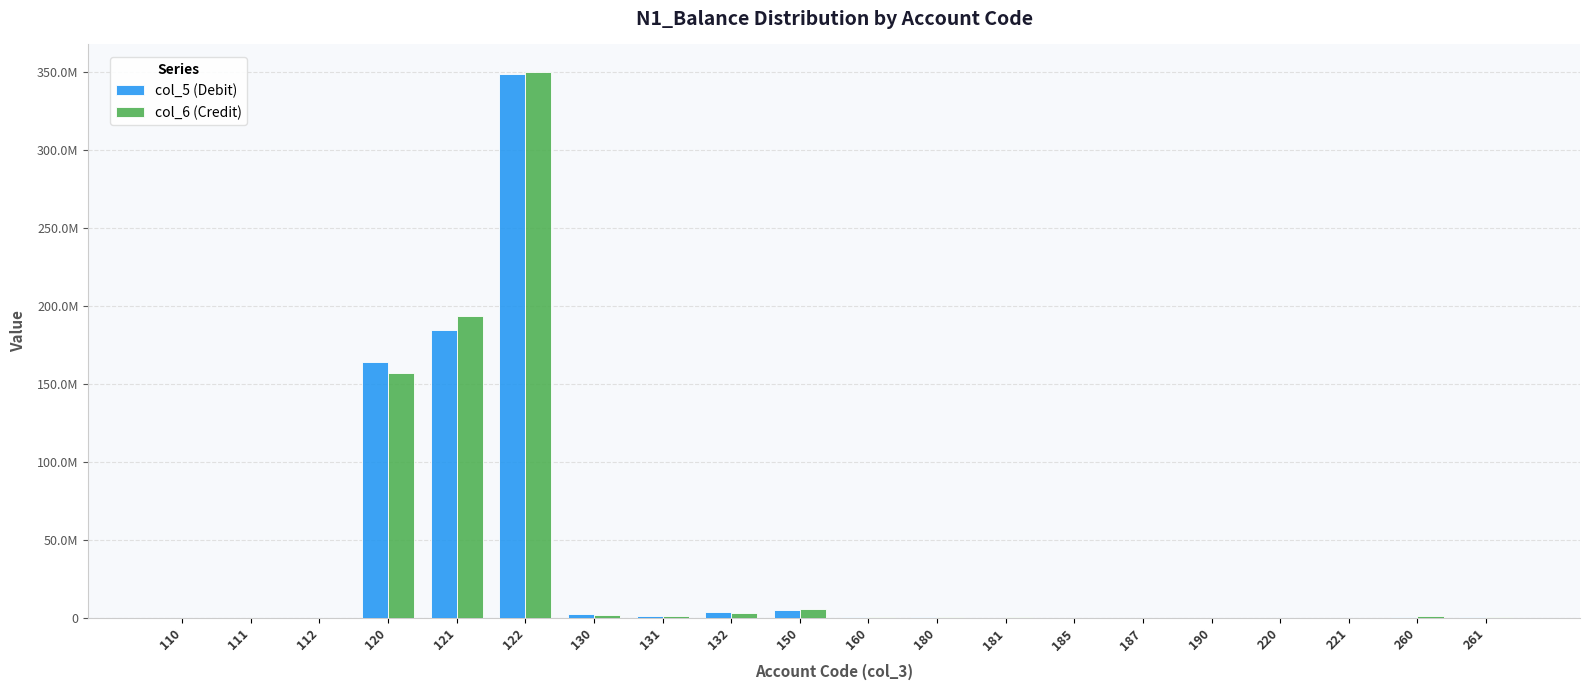

Reading right to left, list all the values displayed in this chart.

col_5 (Debit): 261=443520.7	260=462070.0	221=60.0	220=60.0	190=9520.3	187=124986.8	185=19692.5	181=311195.1	180=455874.3	160=506103.2	150=5078371.3	132=3655095.0	131=1372052.0	130=2283043.0	122=348643177.0	121=184486734.0	120=164156443.0	112=5126.0	111=4088.0	110=1038.0
col_6 (Credit): 261=960822.8	260=975953.3	221=0.0	220=4642.4	190=769.7	187=0.0	185=14162.0	181=570133.4	180=584295.3	160=492375.8	150=5744868.6	132=3328886.0	131=1165170.0	130=2163716.0	122=349894438.9	121=193270301.0	120=156624137.9	112=5126.0	111=4506.0	110=620.0